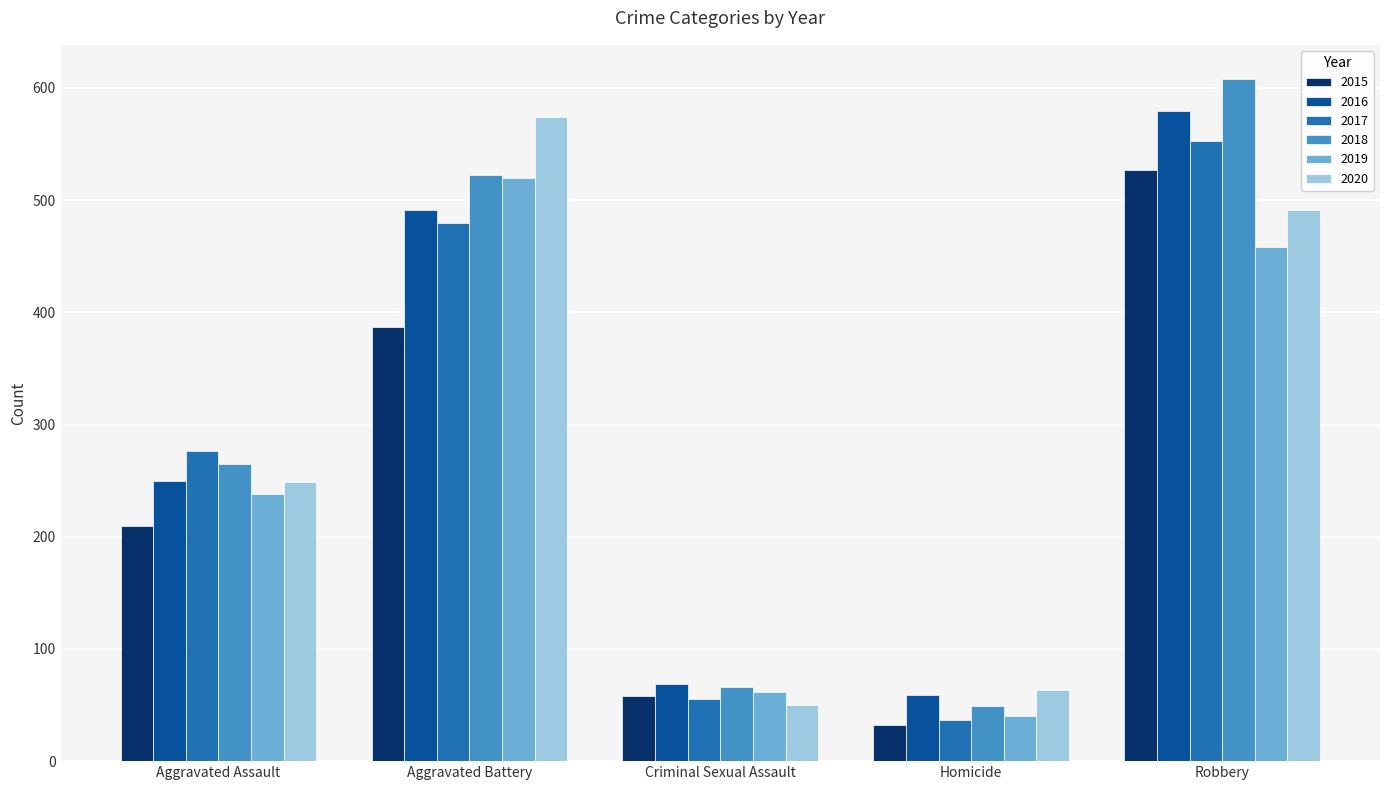

Is it true that 2018 equals 103 at Criminal Sexual Assault?

False